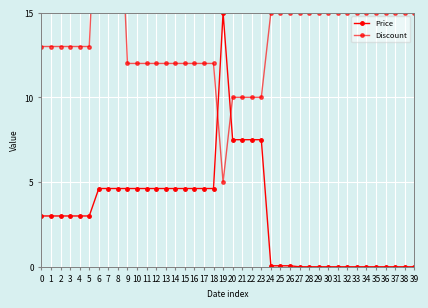

True or false: Price has more than 0 interior local peaks.

True